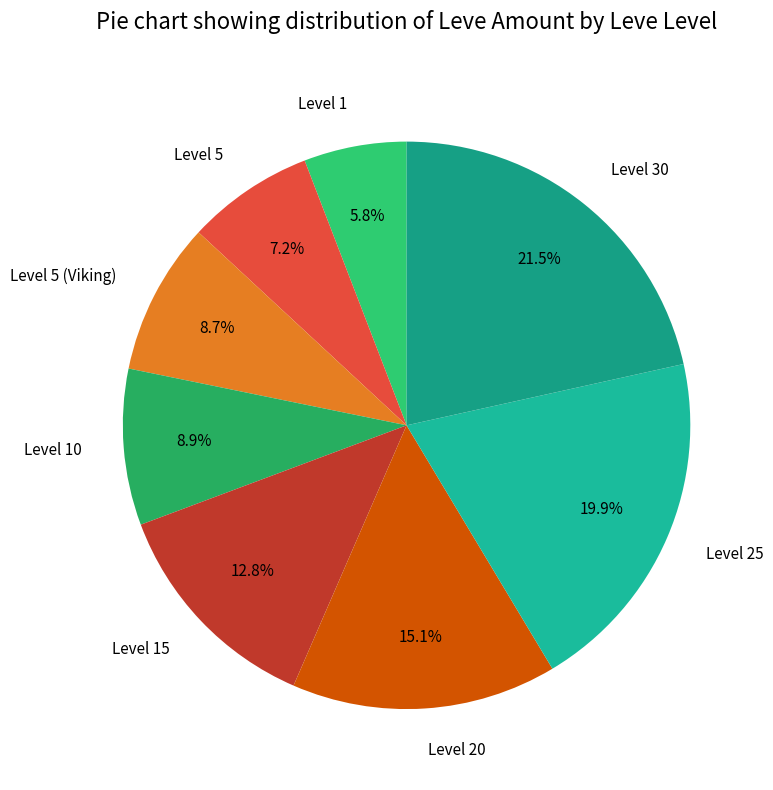

Which slice is the largest?

Level 30